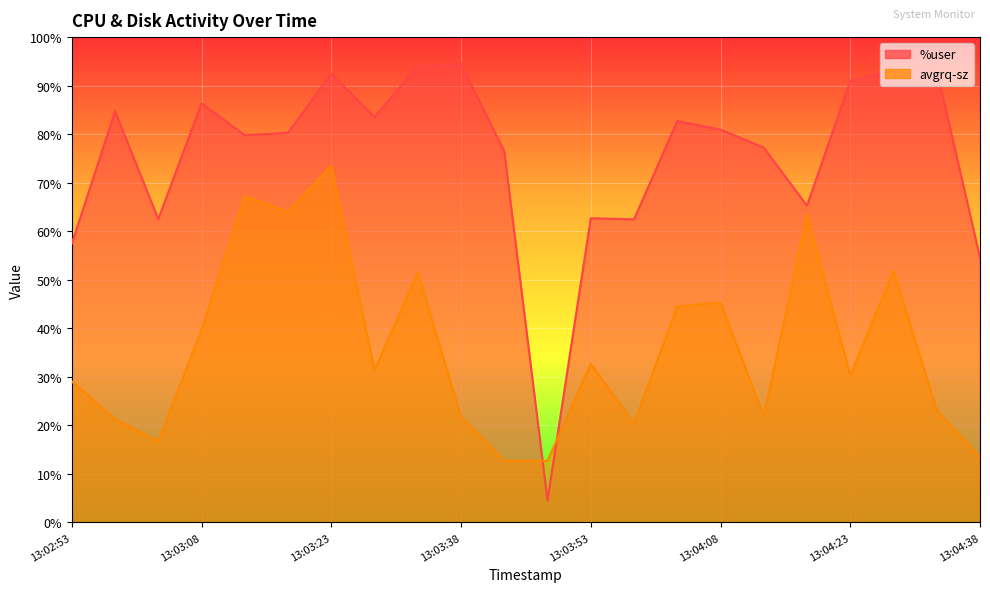

At which category is the sum across all series the highest?

13:03:23